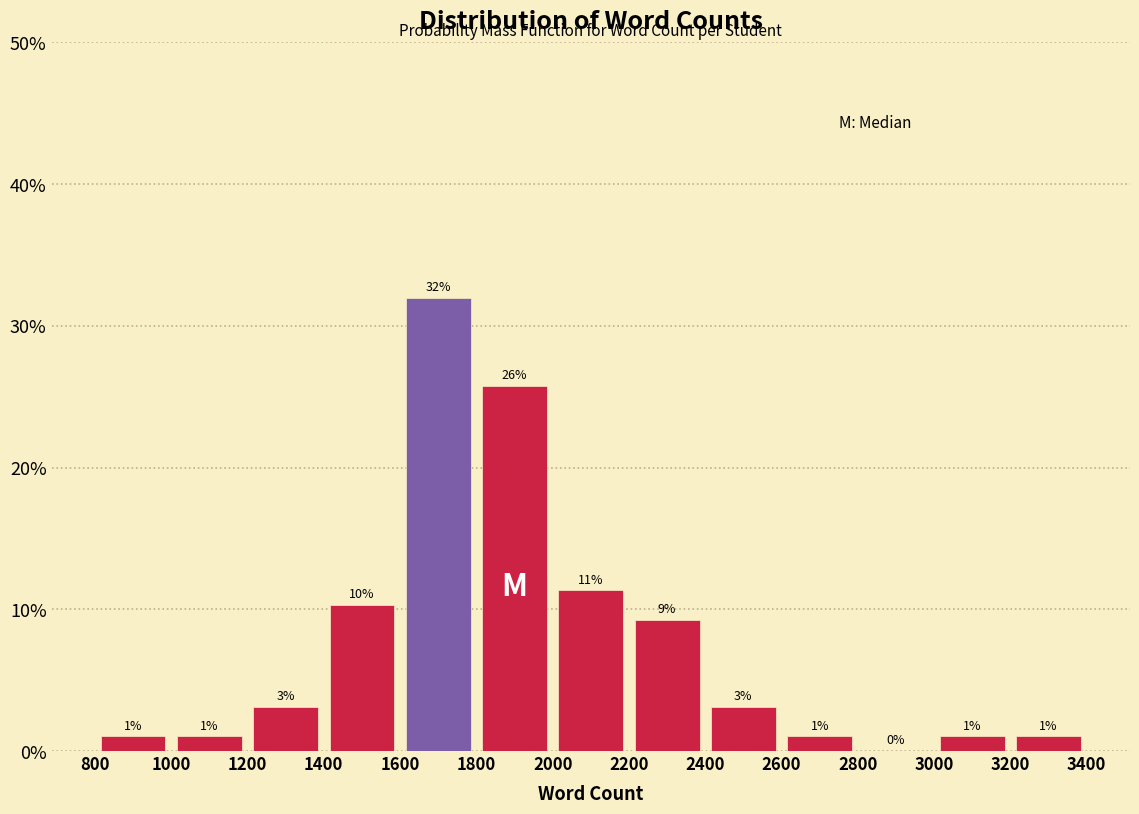

Over which range of the x-axis is the bar tallest?

1600 to 1800